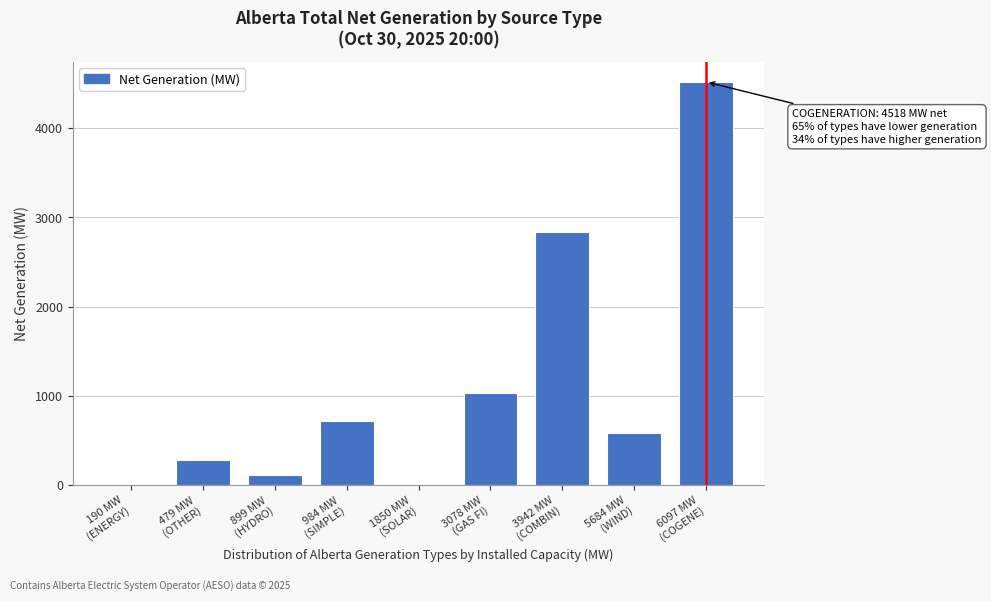

What is the sum of all values?

10096